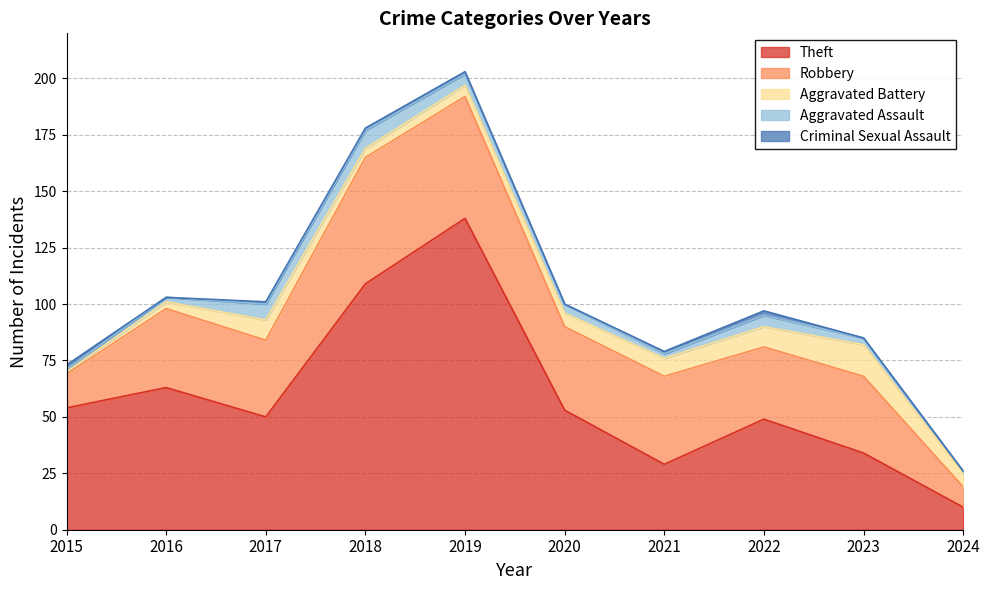

What is the sum of the Aggravated Battery values at 2021 and 2015?

9